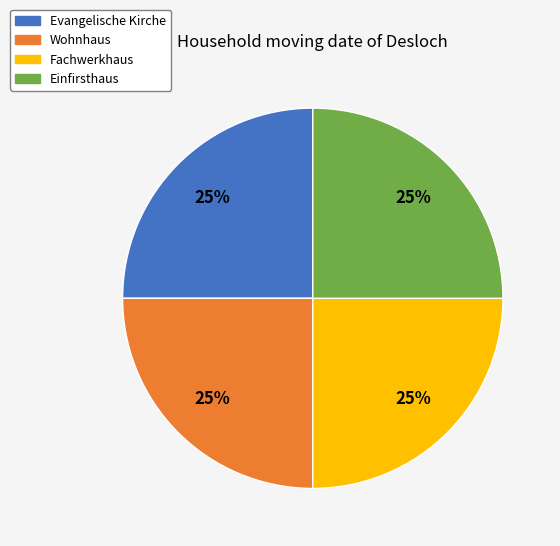

Approximately how many times larger is the value at Evangelische Kirche compared to Wohnhaus?

1.0